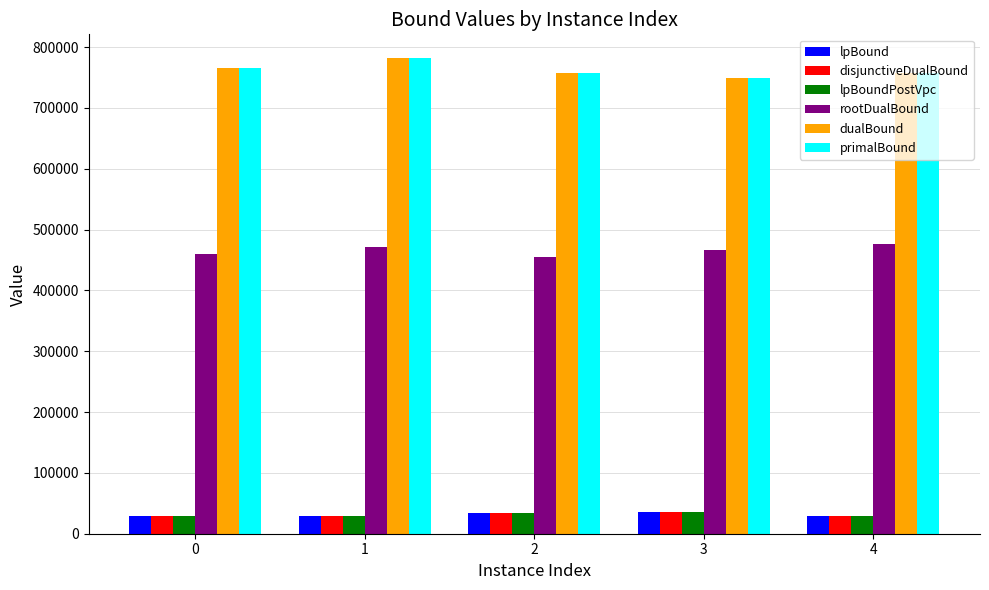

What are all the series names shown in the legend?

lpBound, disjunctiveDualBound, lpBoundPostVpc, rootDualBound, dualBound, primalBound